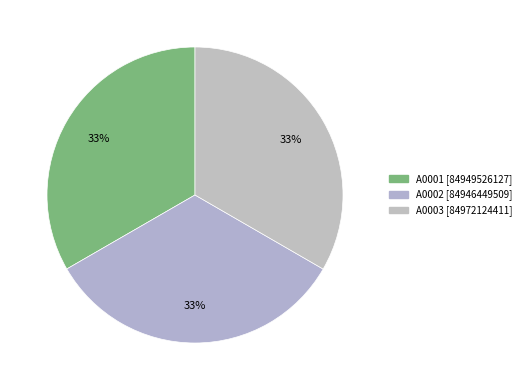

To the nearest percent, what percentage of the pie is A0003?

33%